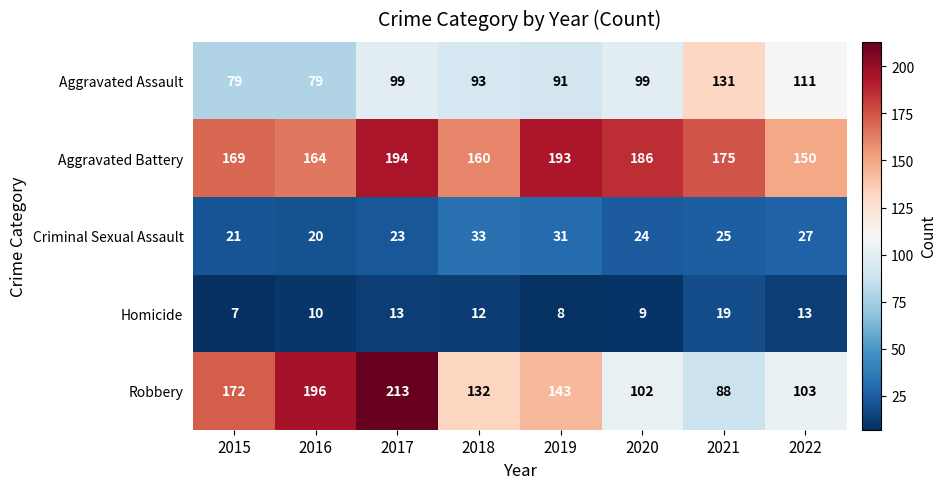

What is the difference between the second highest and second lowest values in the Aggravated Battery series?

33